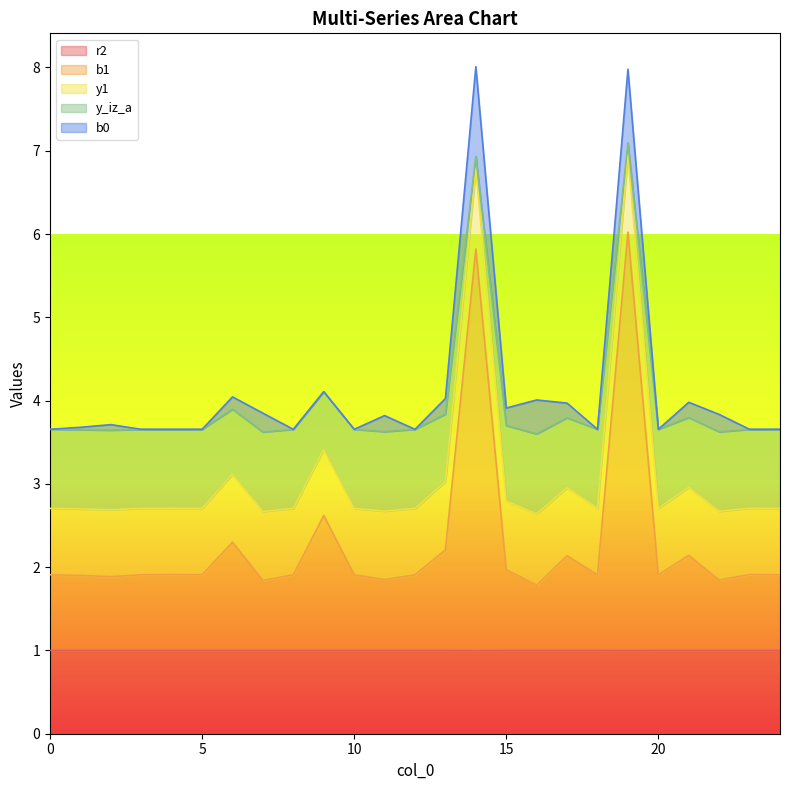

What is the value of the r2 point at the 10th from the left?

1.0